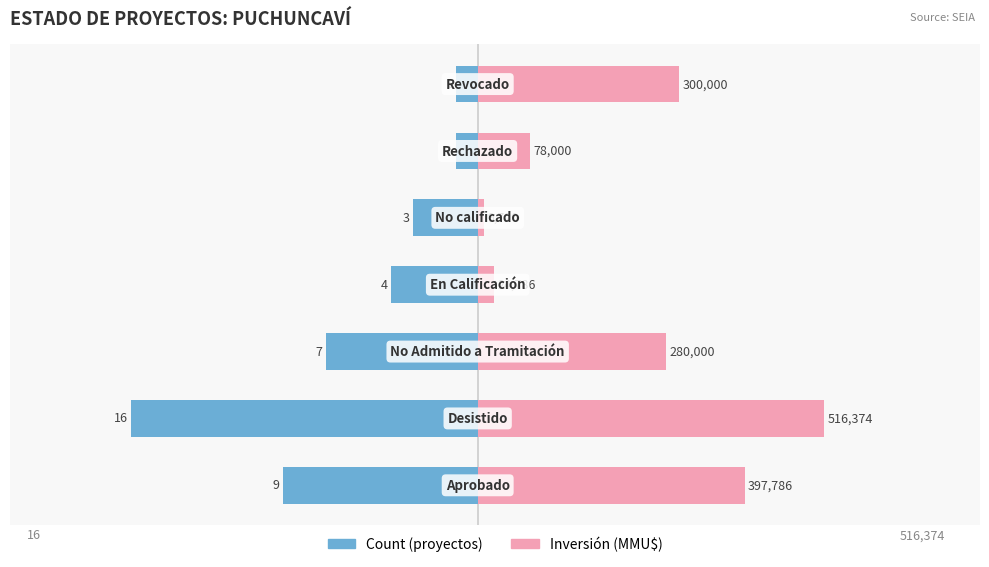

The Inversión (MMU$) series shows 617408.0 at −800000. True or false?

False